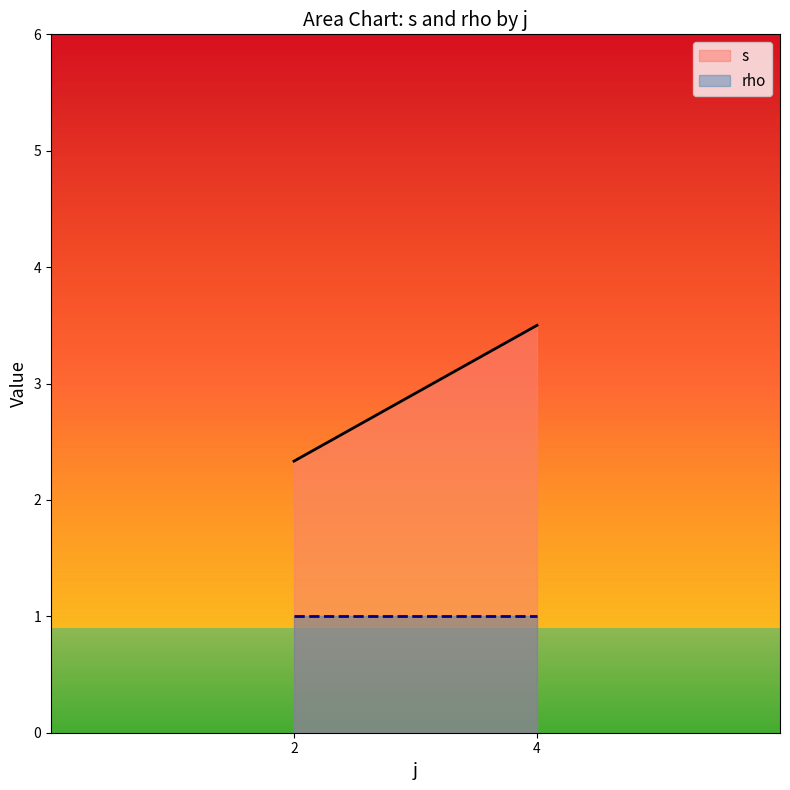

Which category has the highest value in the rho series?

2